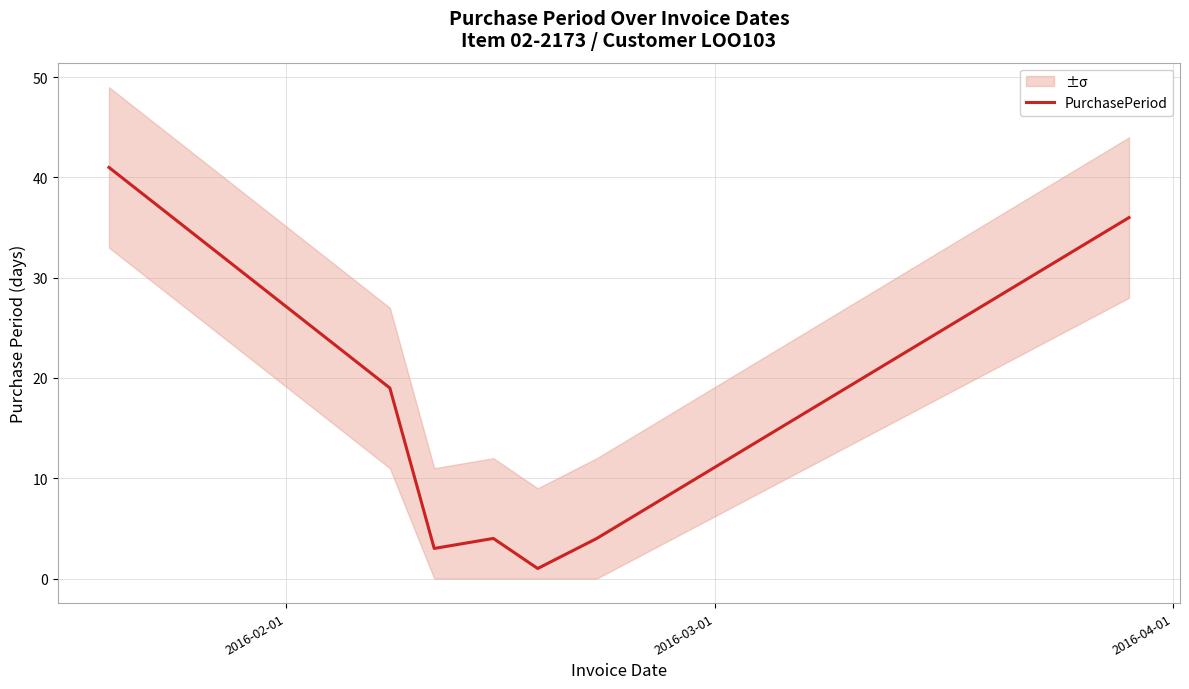

What is the value of the 2nd point from the left?

19